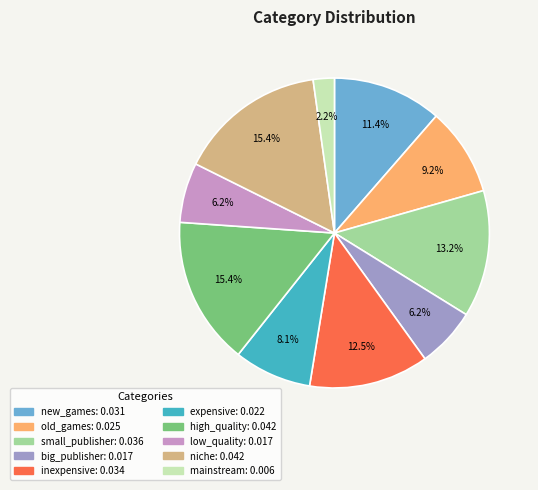

How many slices are in this pie chart?

10